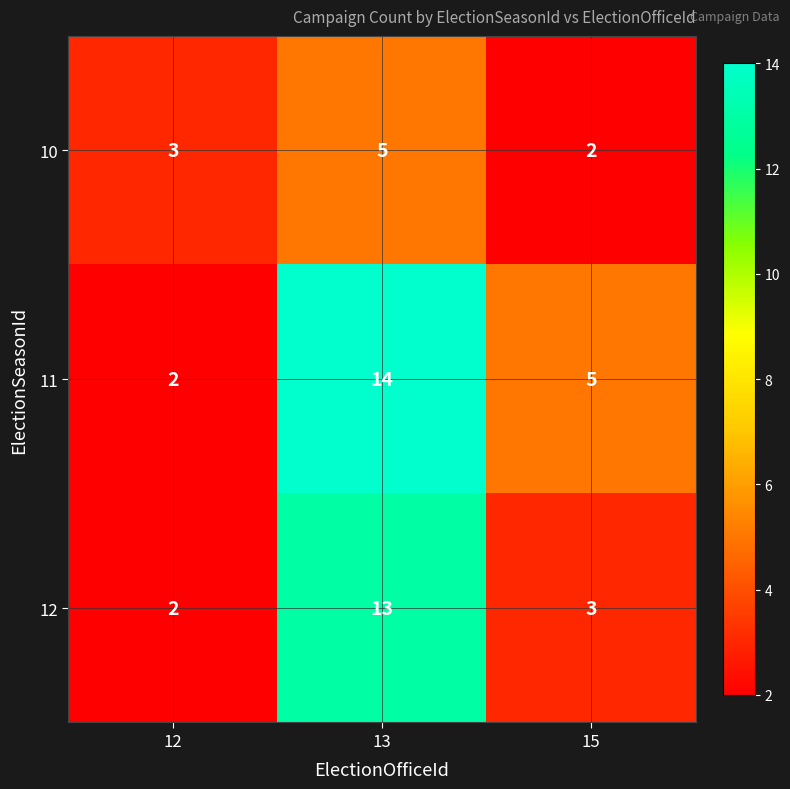

The value of 12 at 13 is 8. True or false?

False